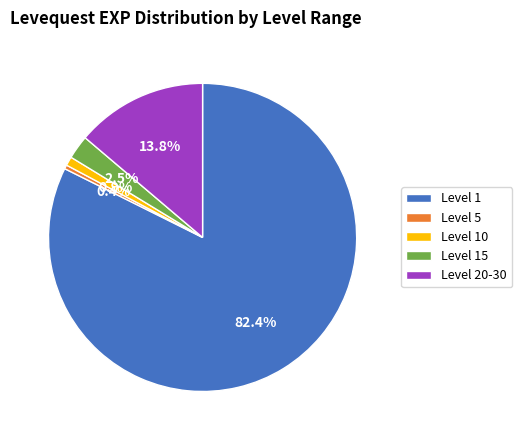

Which has a higher value, Level 1 or Level 20-30?

Level 1